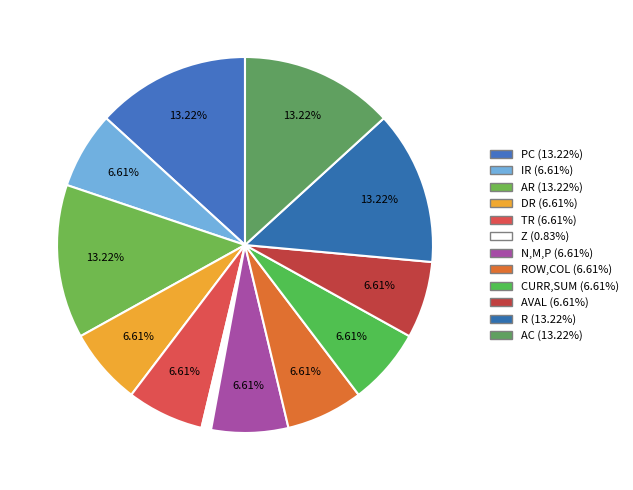

How many slices are in this pie chart?

12